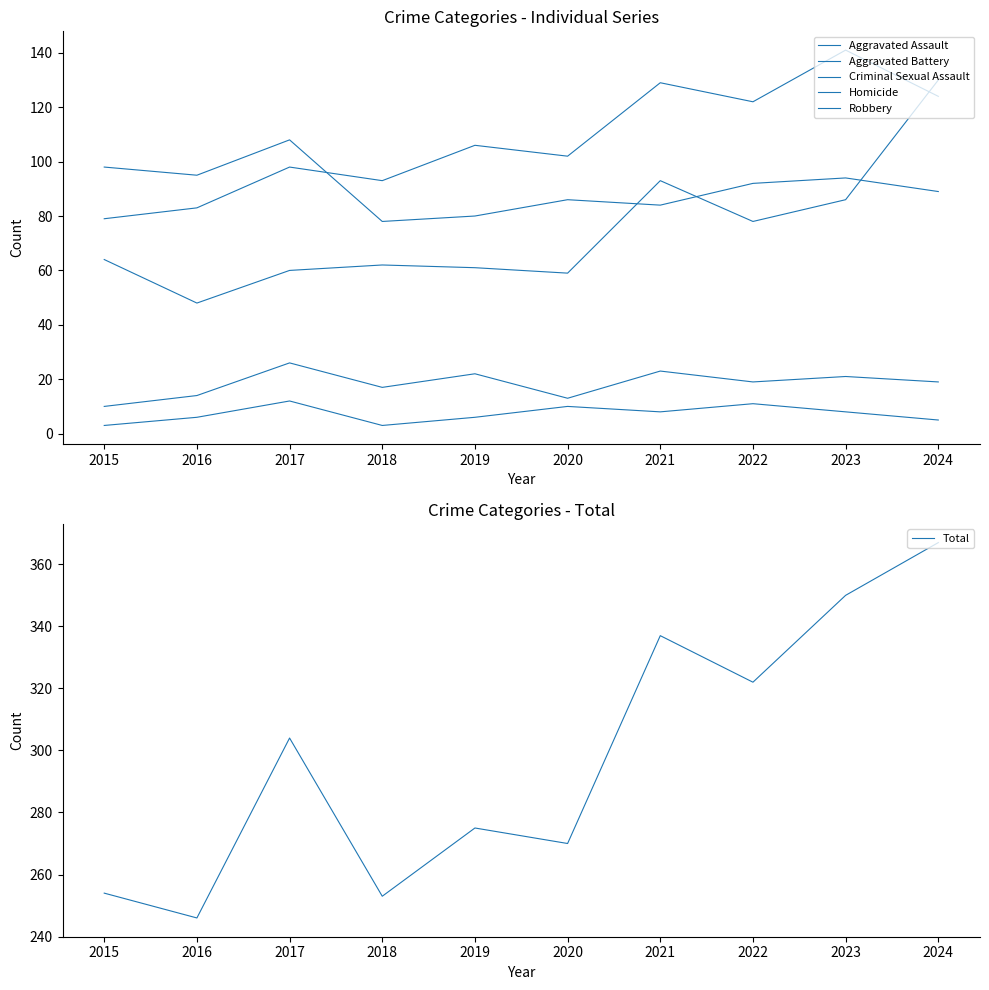

Is the value of Homicide at 2016 greater than the value of Aggravated Assault at 2018?

No